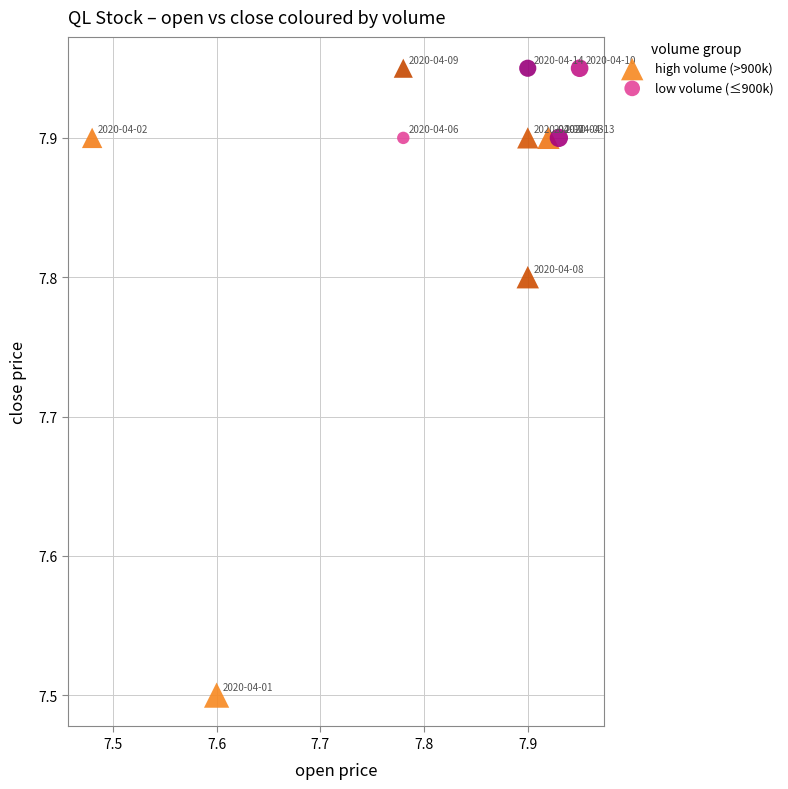

What are all the series names shown in the legend?

high volume (>900k), low volume (≤900k)